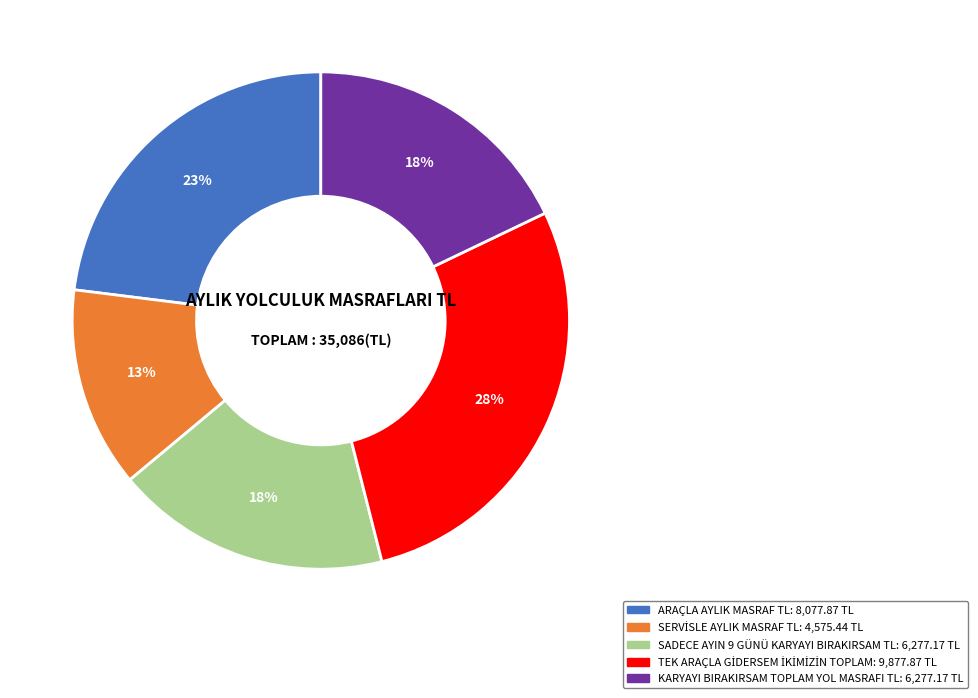

Does any single category account for the majority?

No